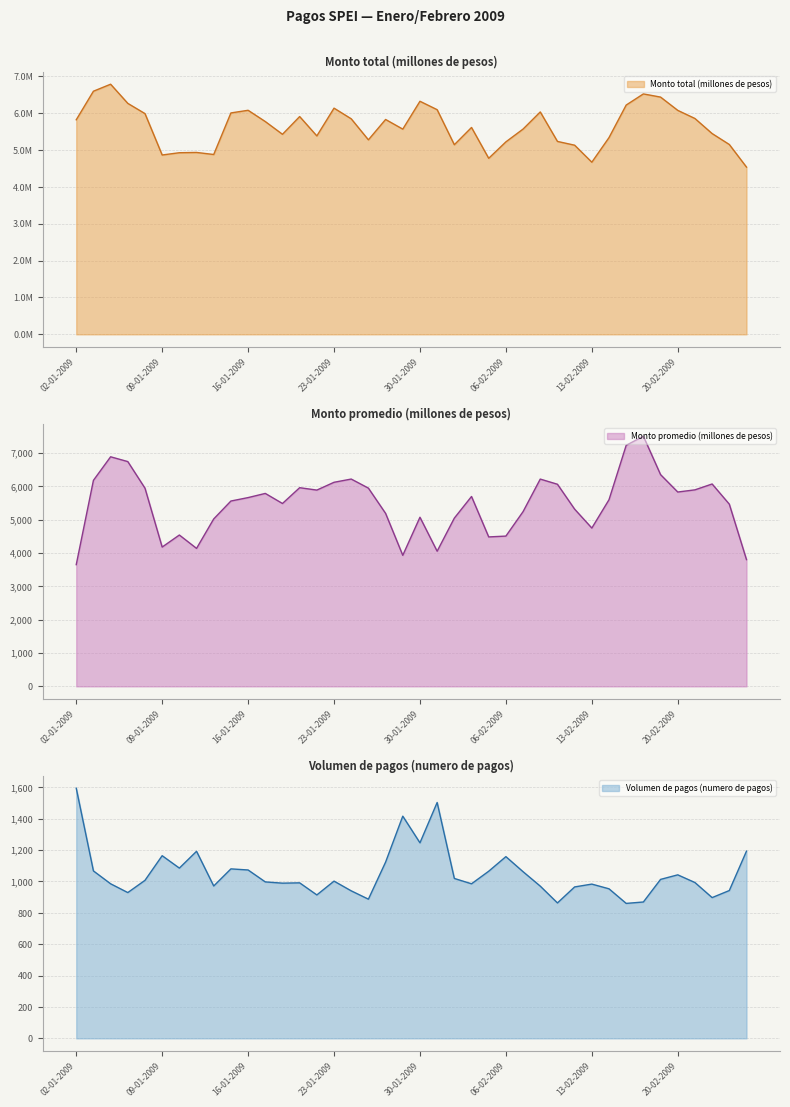

What is the difference between the maximum and minimum values in the Monto promedio (millones de pesos) series?

3853